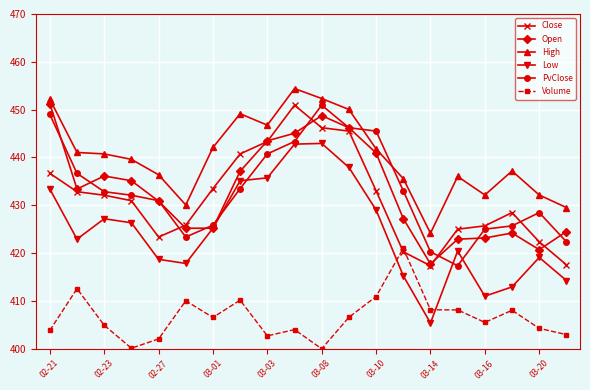

What is the value of the PvClose point at the 16th from the left?

417.4